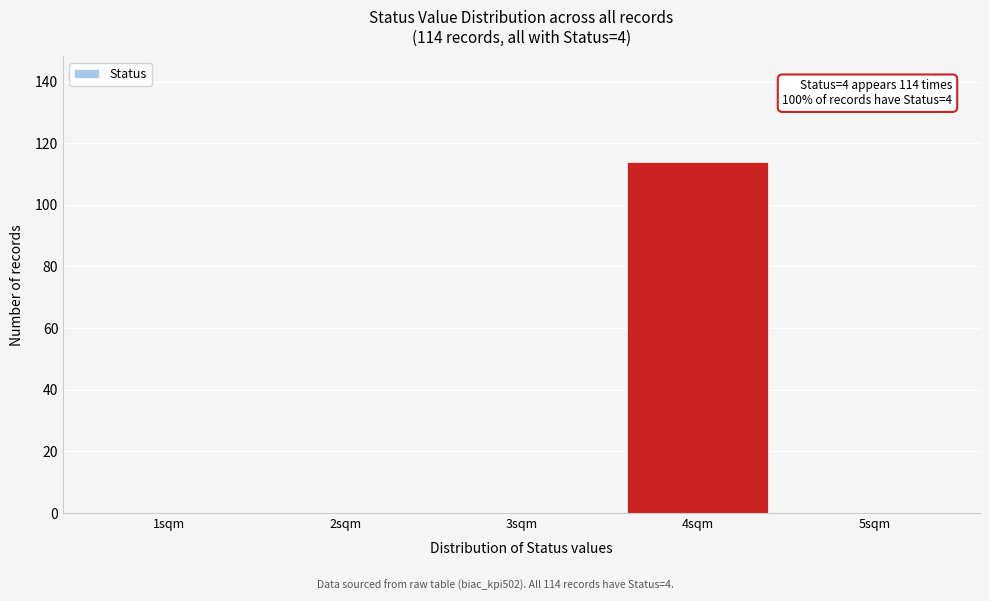

Over which range of the x-axis is the bar tallest?

3.5 to 4.5